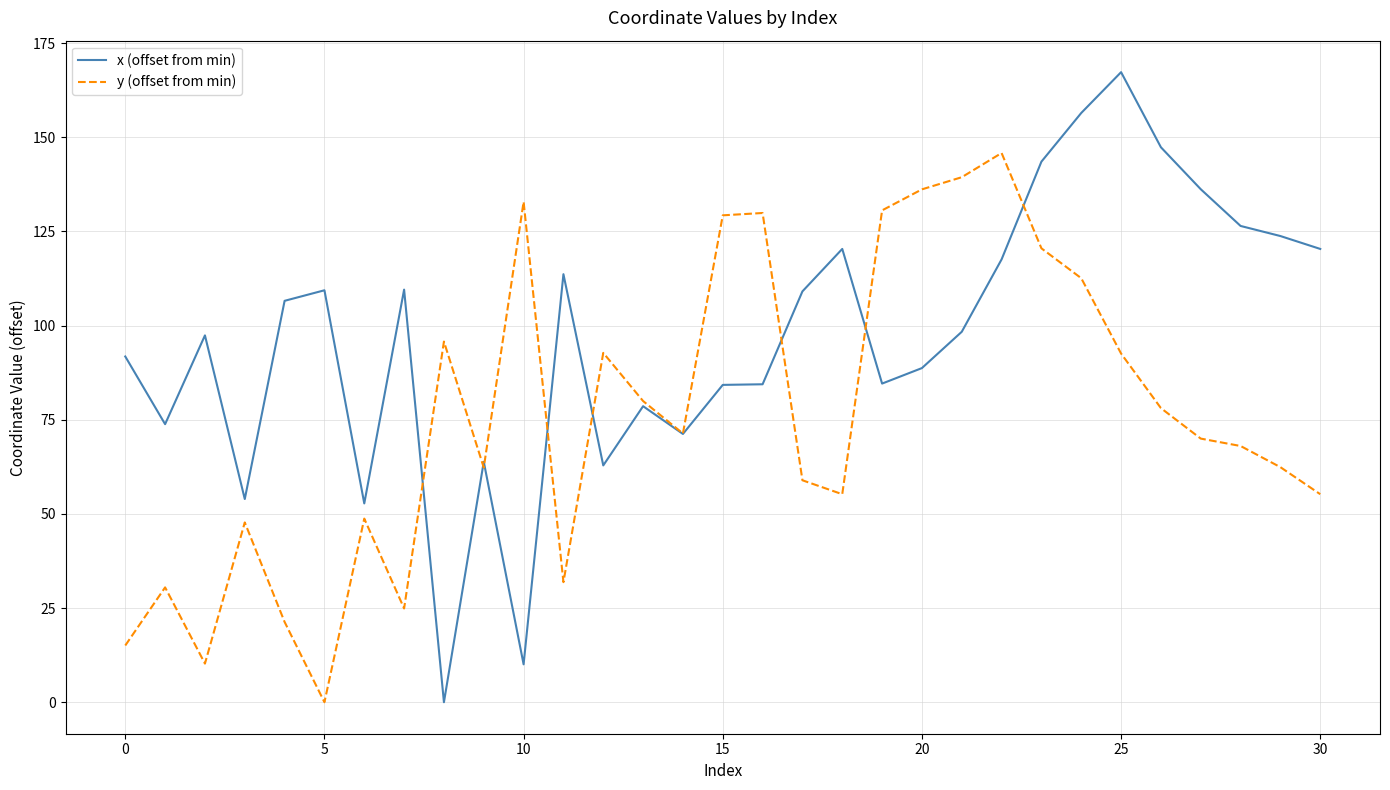

What is the difference between the maximum and minimum values in the x (offset from min) series?

167.3